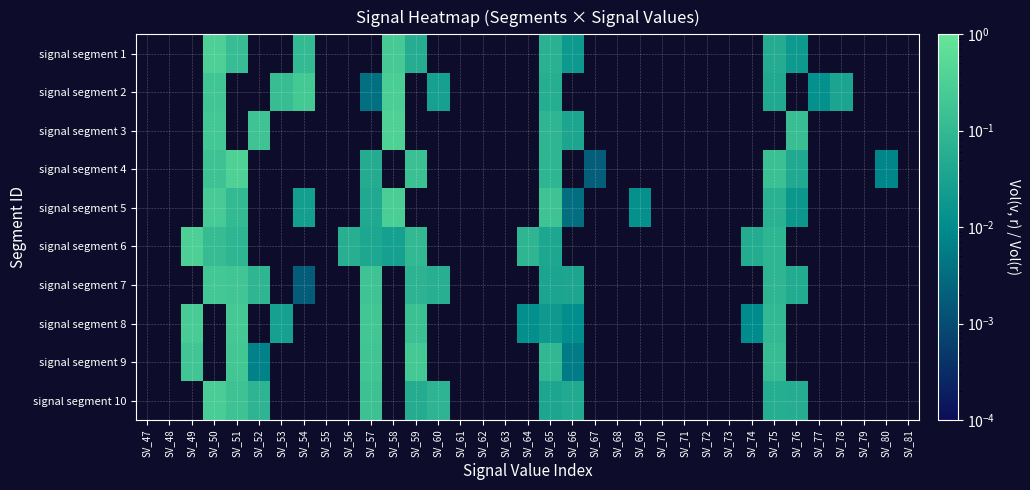

List the series in order of their peak value, lowest first.

signal segment 1, signal segment 2, signal segment 3, signal segment 4, signal segment 5, signal segment 6, signal segment 7, signal segment 8, signal segment 9, signal segment 10